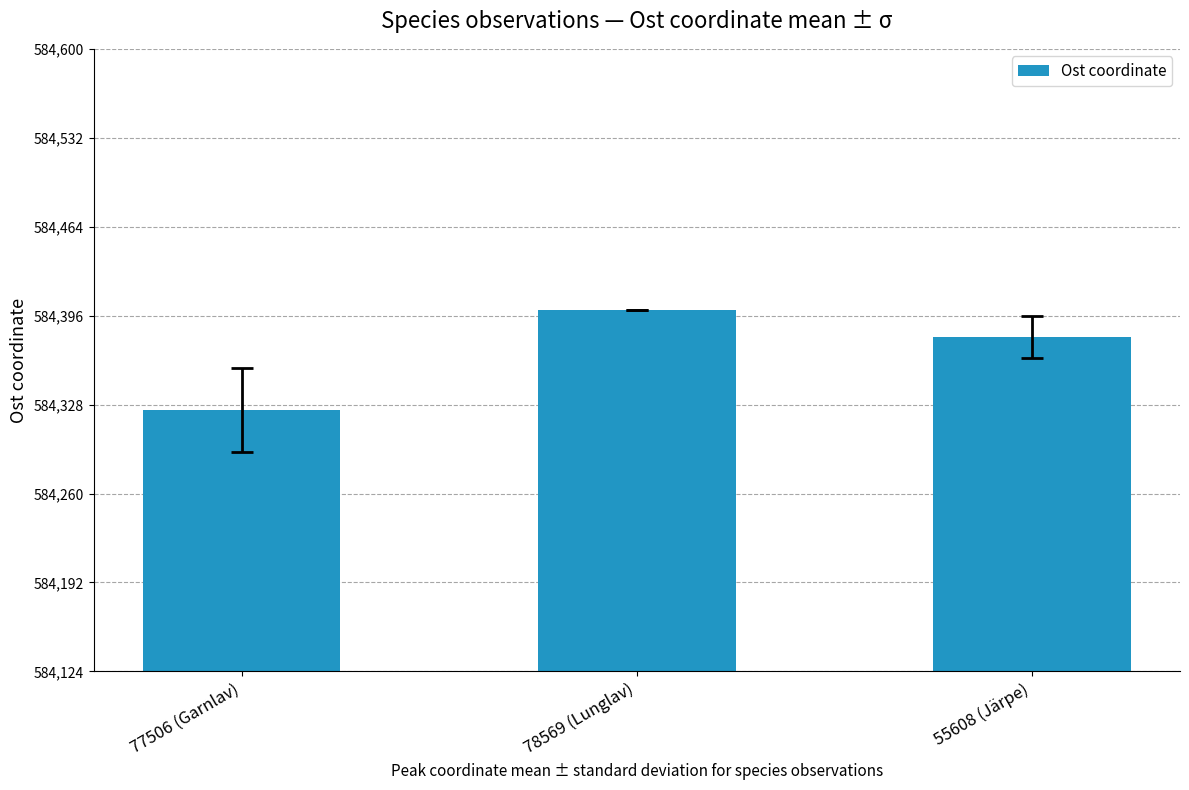

At which category does the chart reach its peak across all series?

78569 (Lunglav)